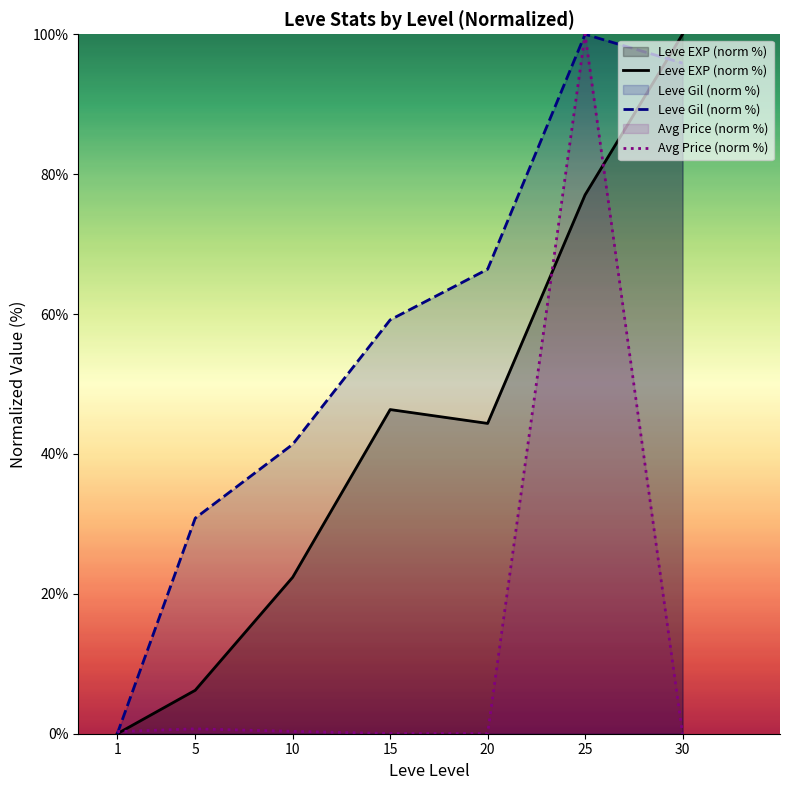

Does the chart display data point markers on the line(s)?

No